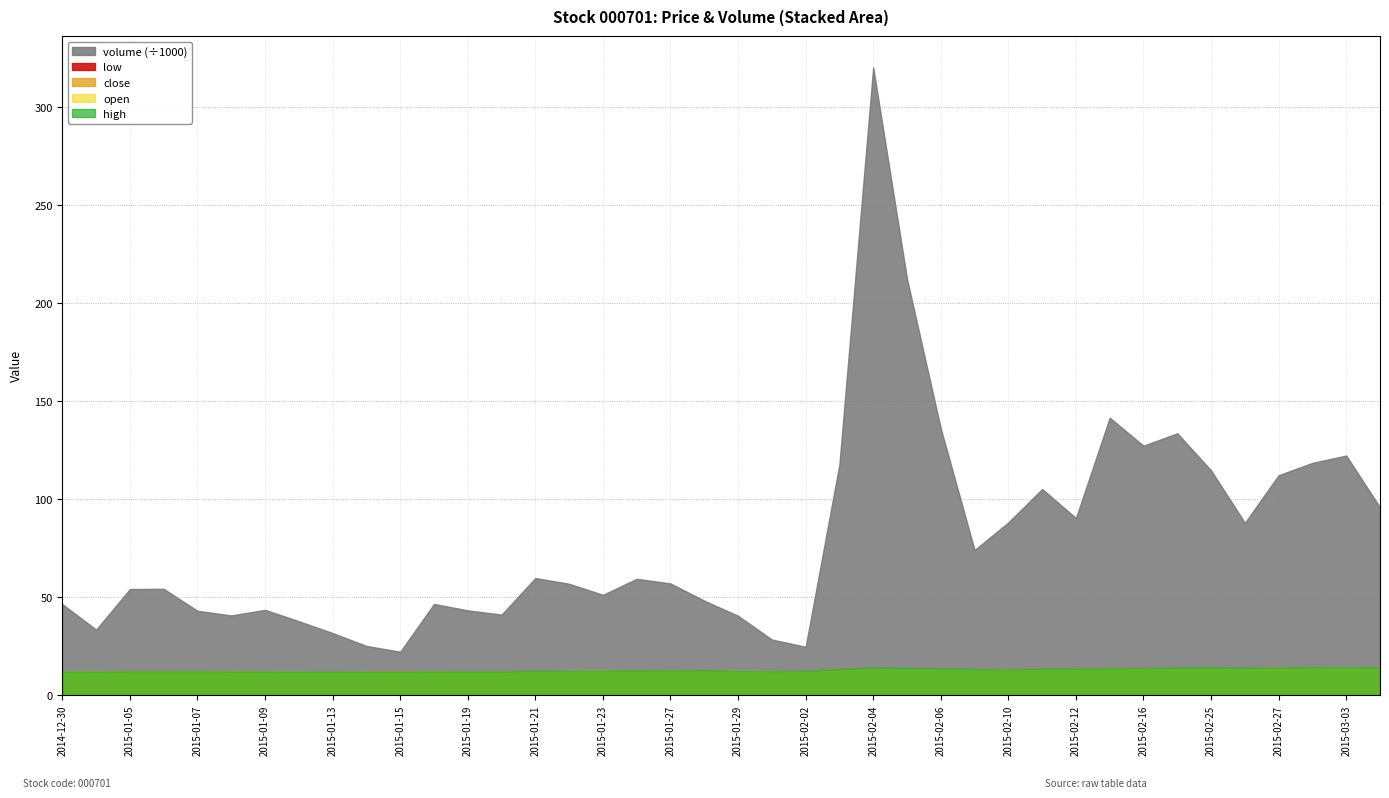

Count the number of categories in the chart.

40